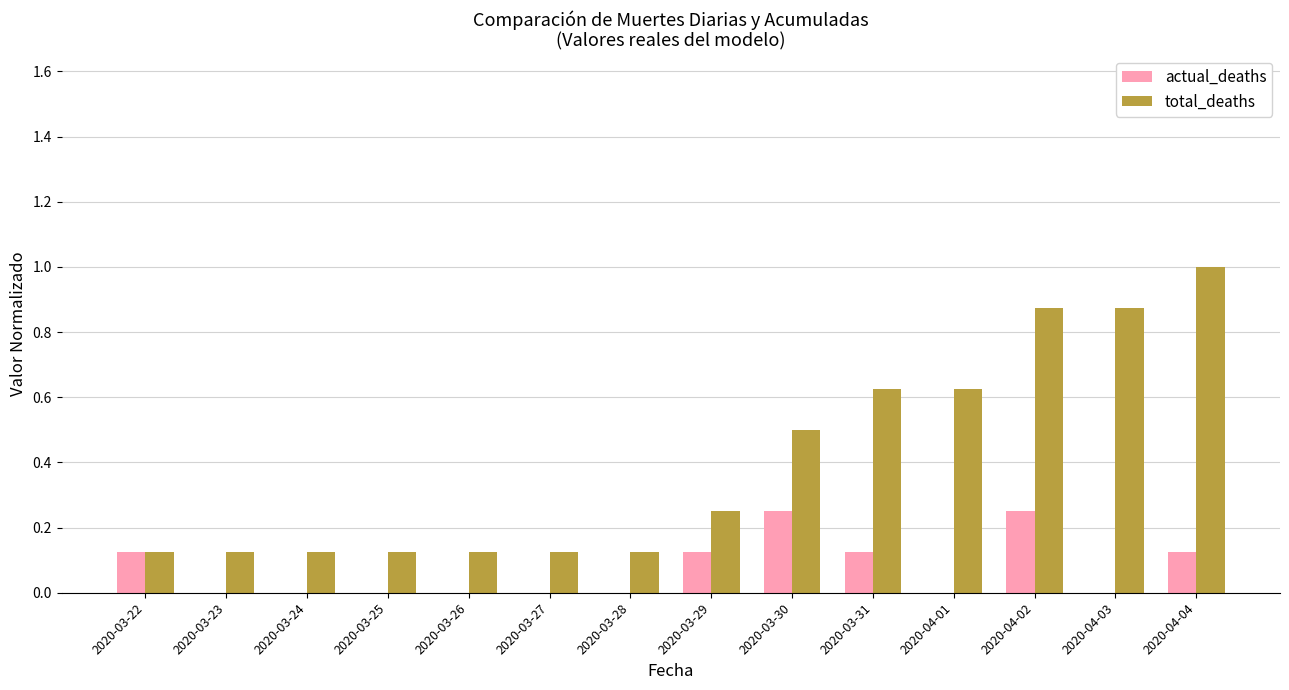

Are the bars horizontal?

No